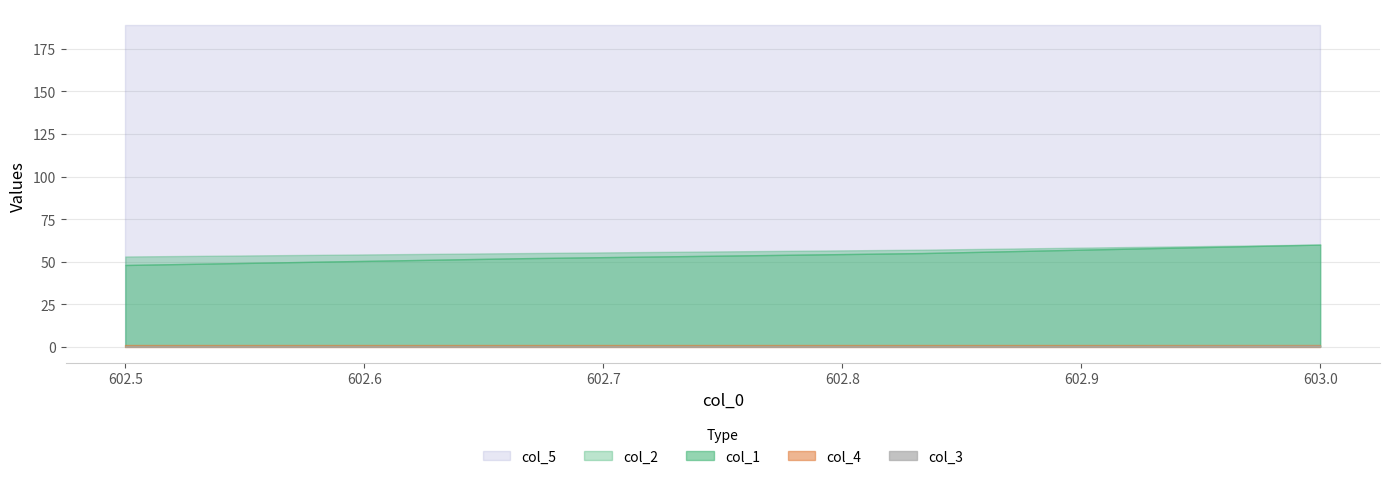

What is the value of the col_3 point at the 2nd from the left?

0.2